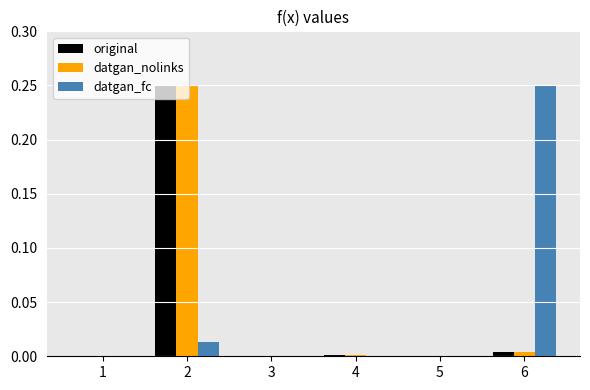

What is the sum of all datgan_fc values?

0.3